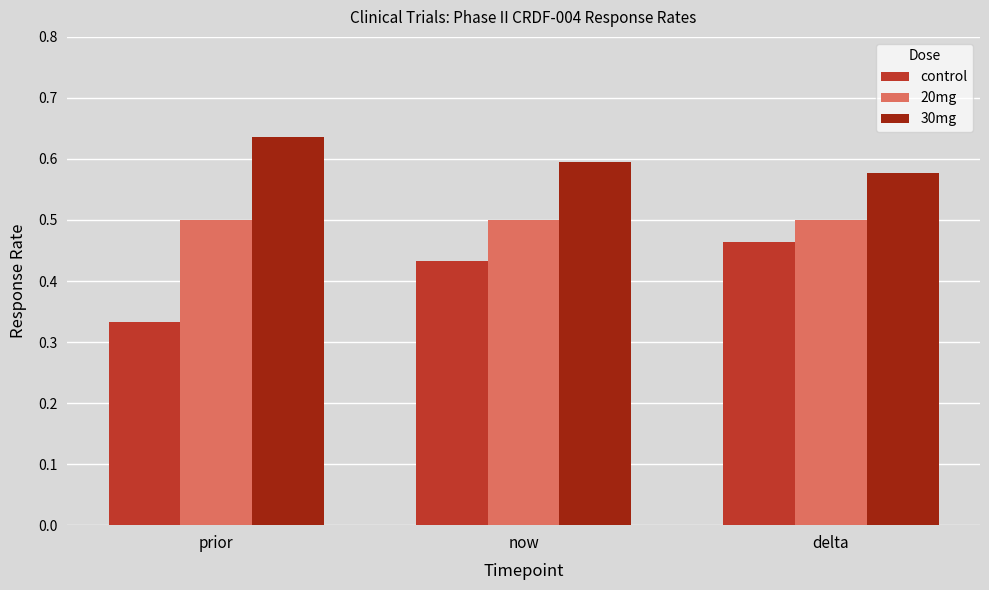

Which category has the lowest value across all series?

prior